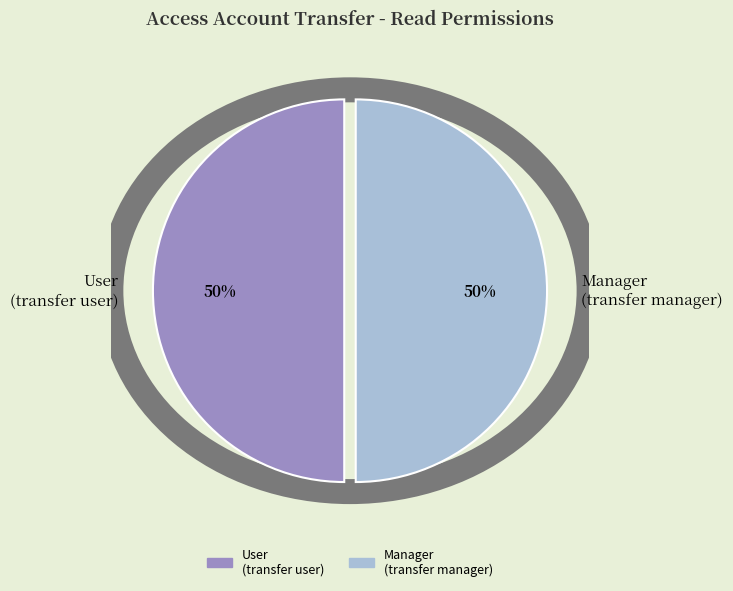

To the nearest percent, what percentage of the pie is Manager (transfer manager)?

50%